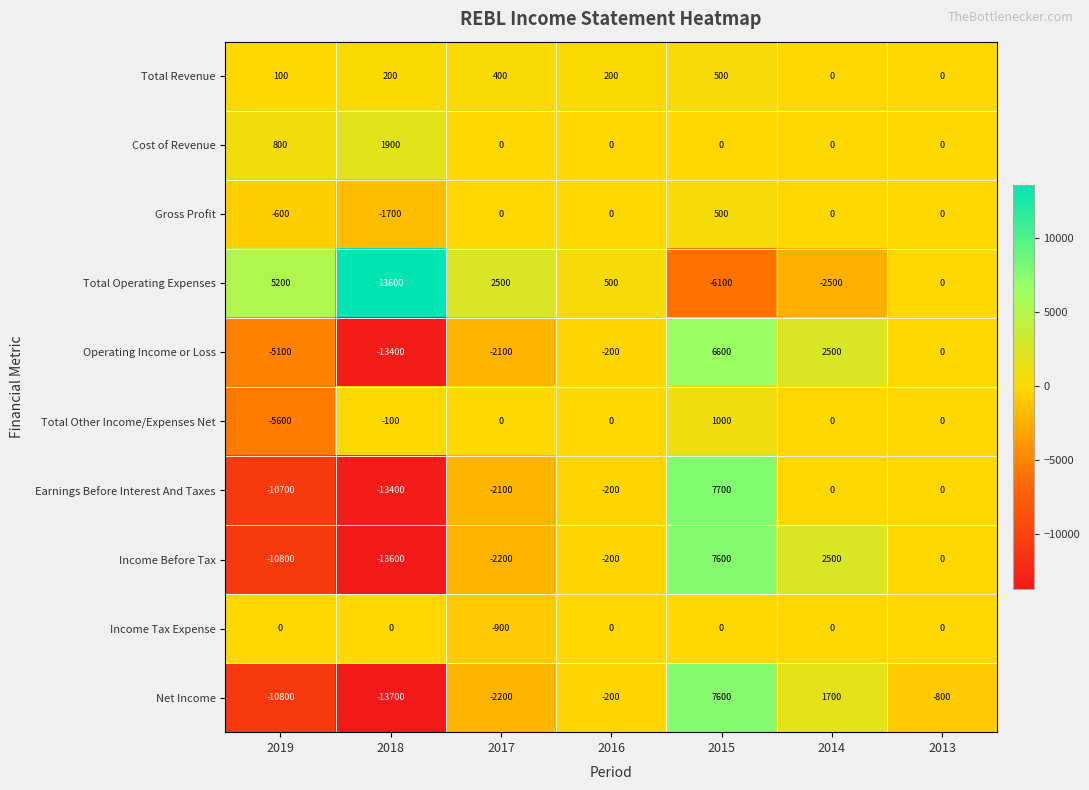

Which category has the highest value in the Cost of Revenue series?

2018